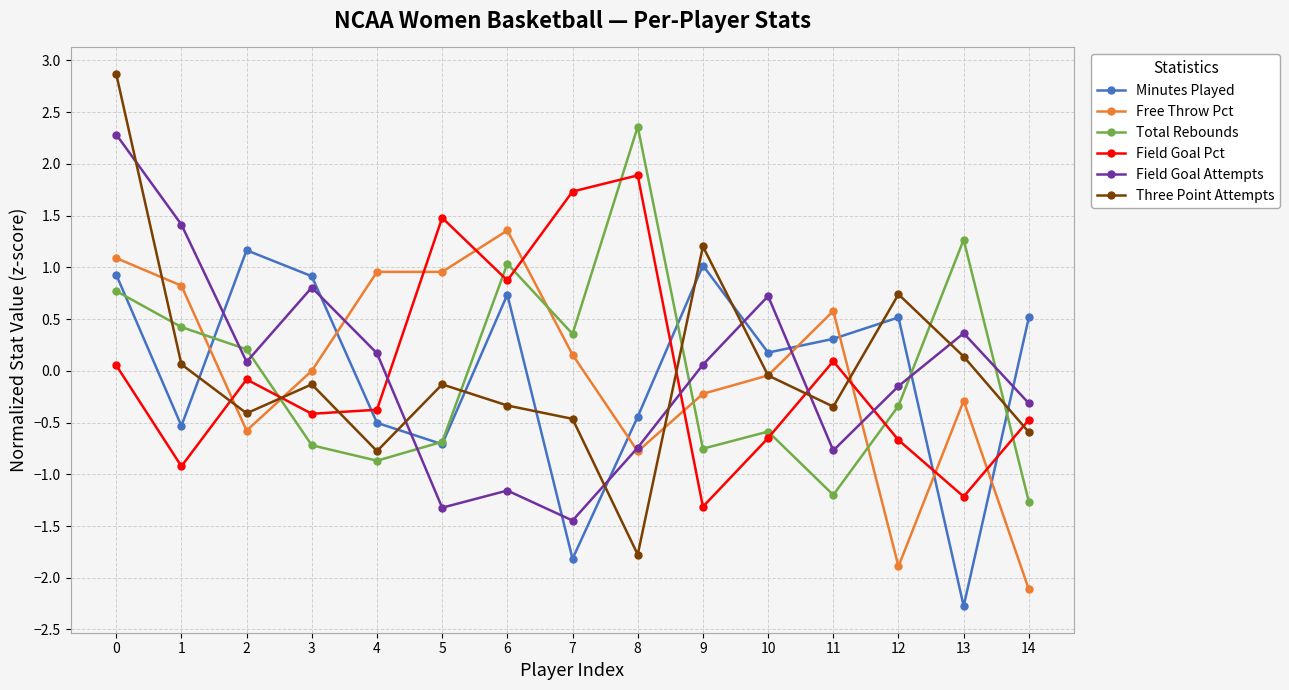

Between which two adjacent categories do Total Rebounds and Free Throw Pct first intersect?

1 and 2